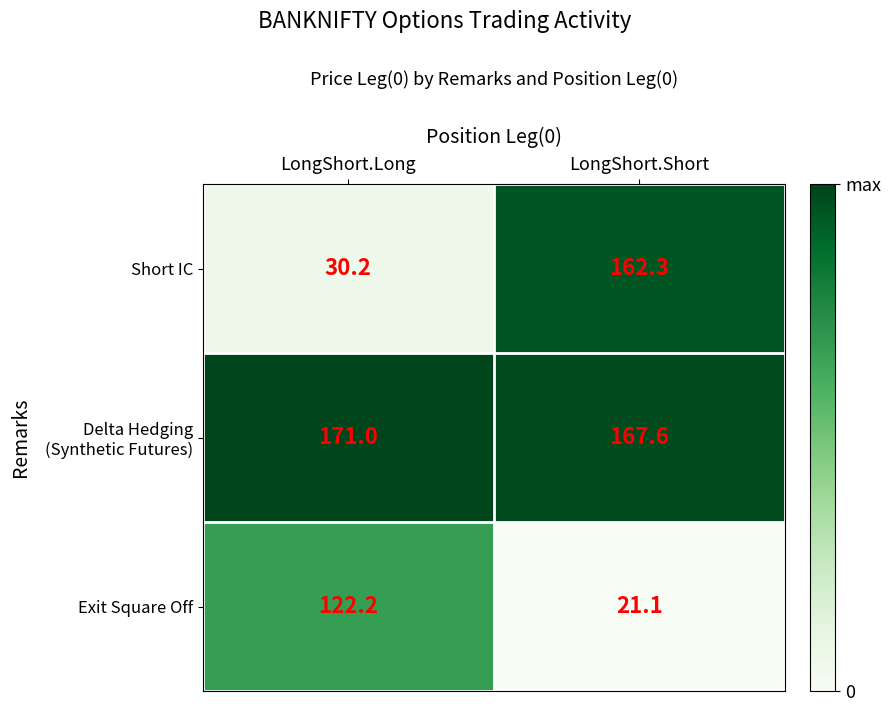

Between LongShort.Long and LongShort.Short, which series saw the biggest shift?

Short IC